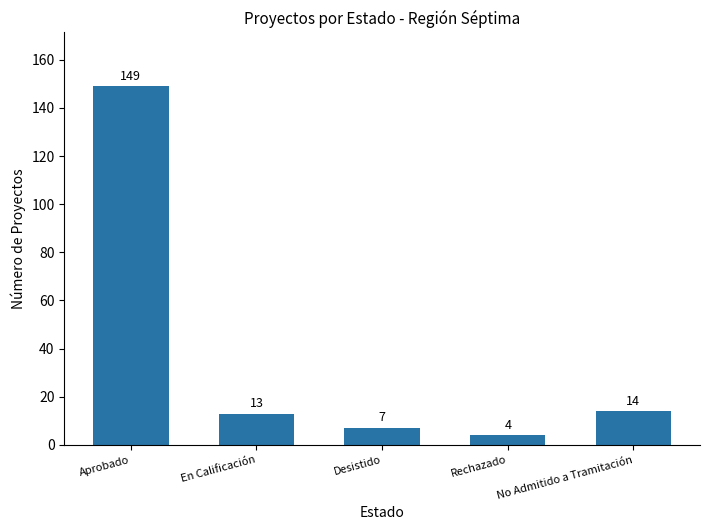

What is the sum of the values at En Calificación and Rechazado?

17